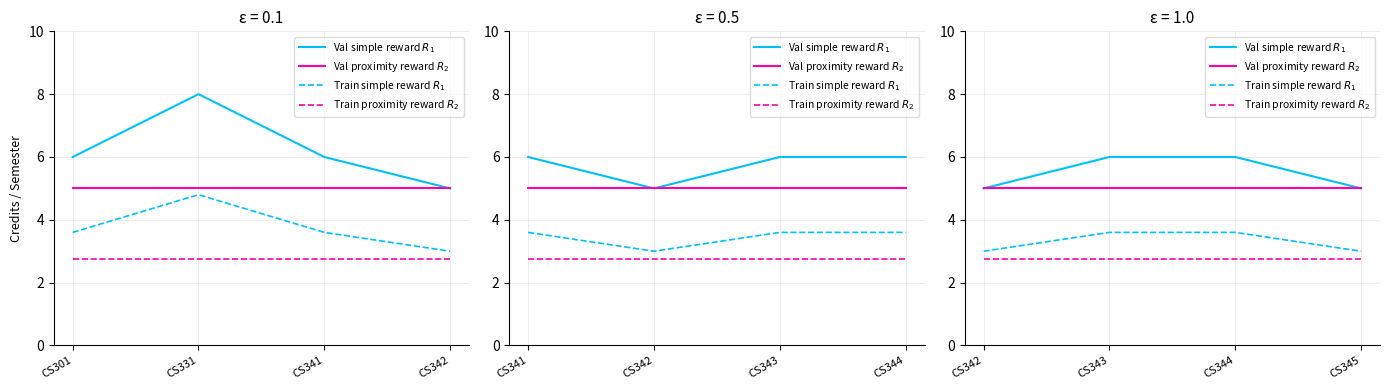

The value of Train proximity reward $R_2$ at CS345 is 1.4. True or false?

False